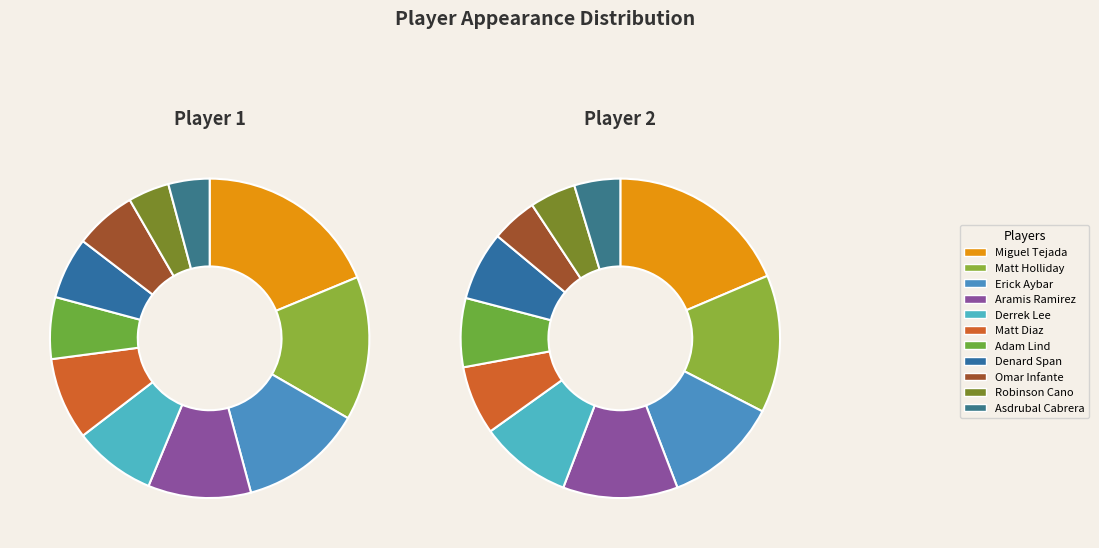

Combined, what portion of the pie is Matt Holliday and Omar Infante?

20.8%